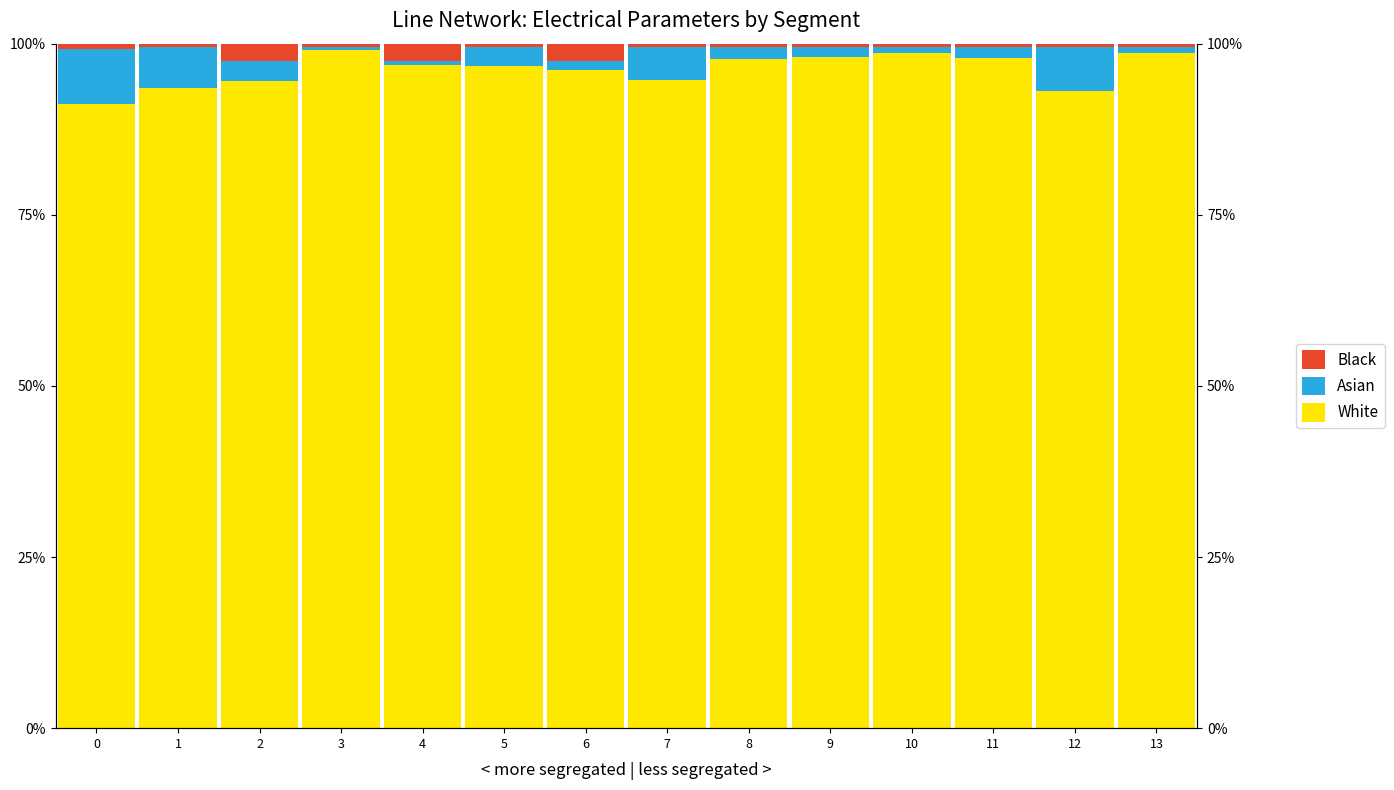

Is it true that Asian equals 0.0 at 4?

False